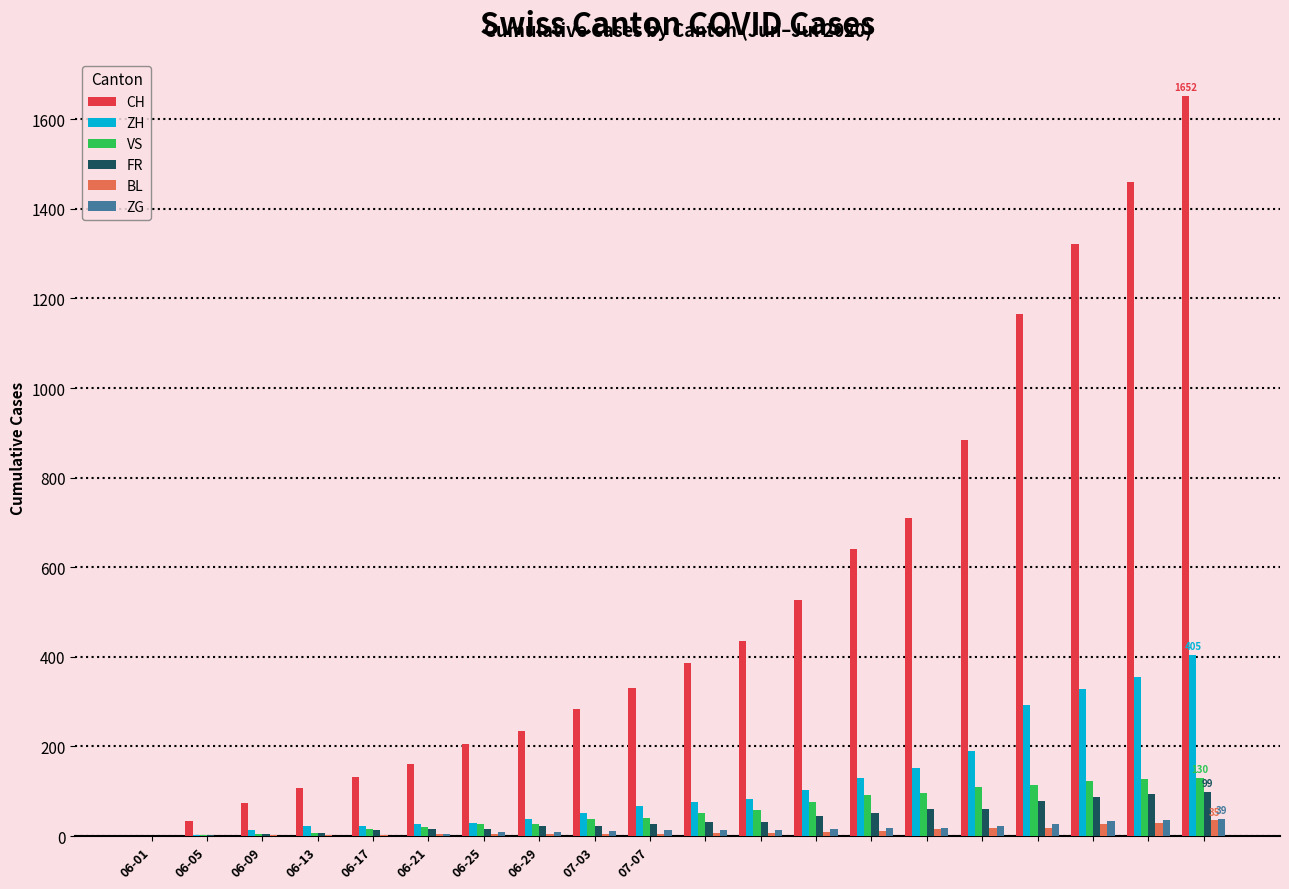

What is the sum of all BL values?

208